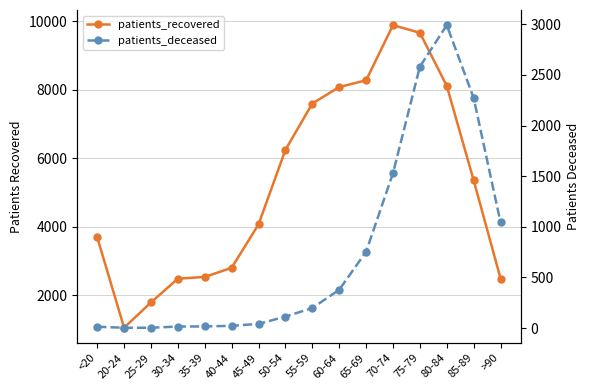

What is the difference between the second highest and minimum values in the patients_recovered series?

8625